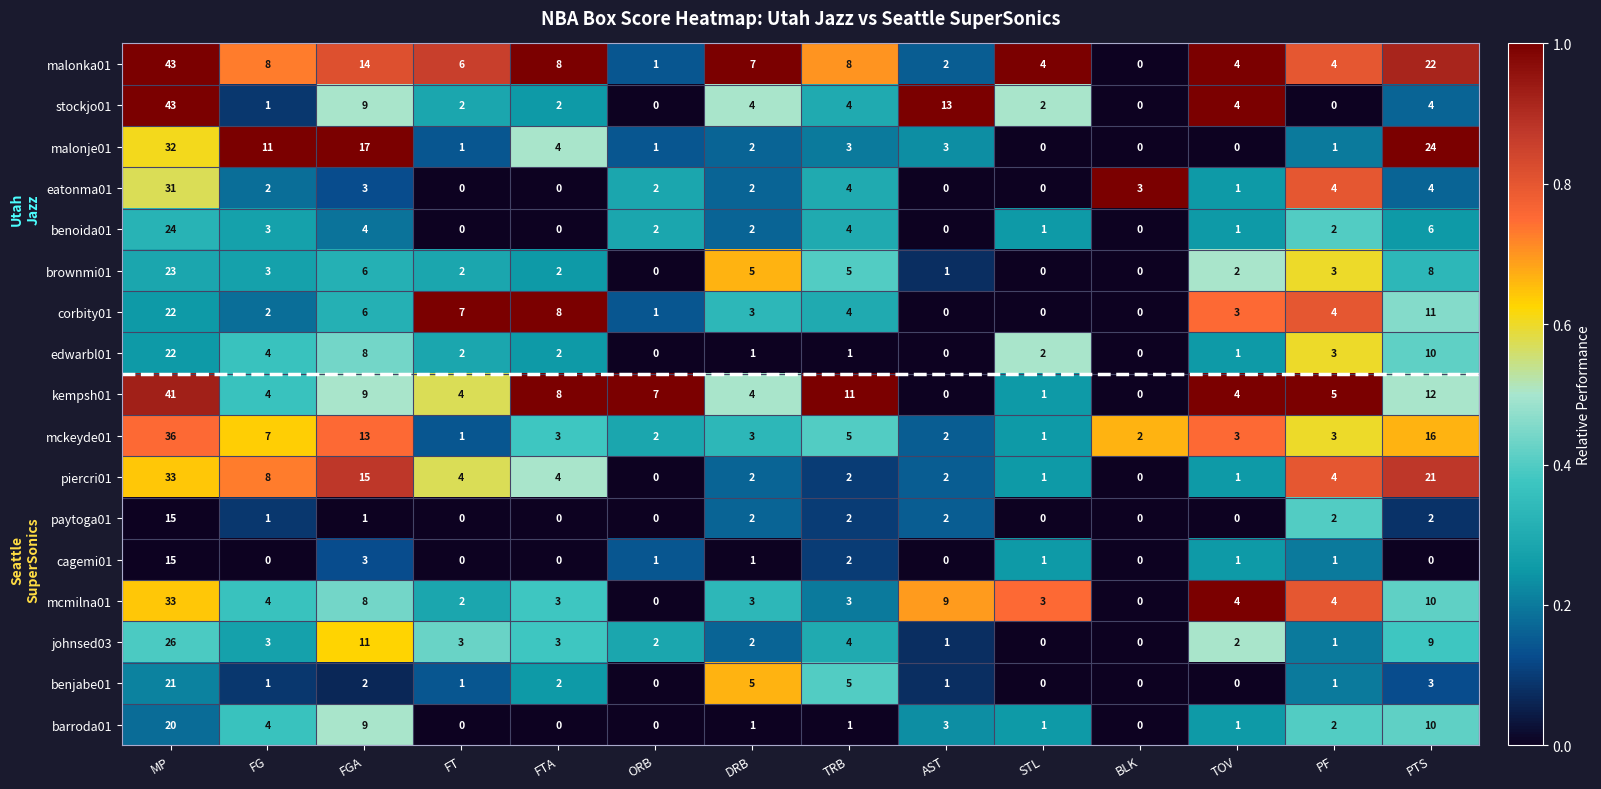

What is the greatest value displayed?

43